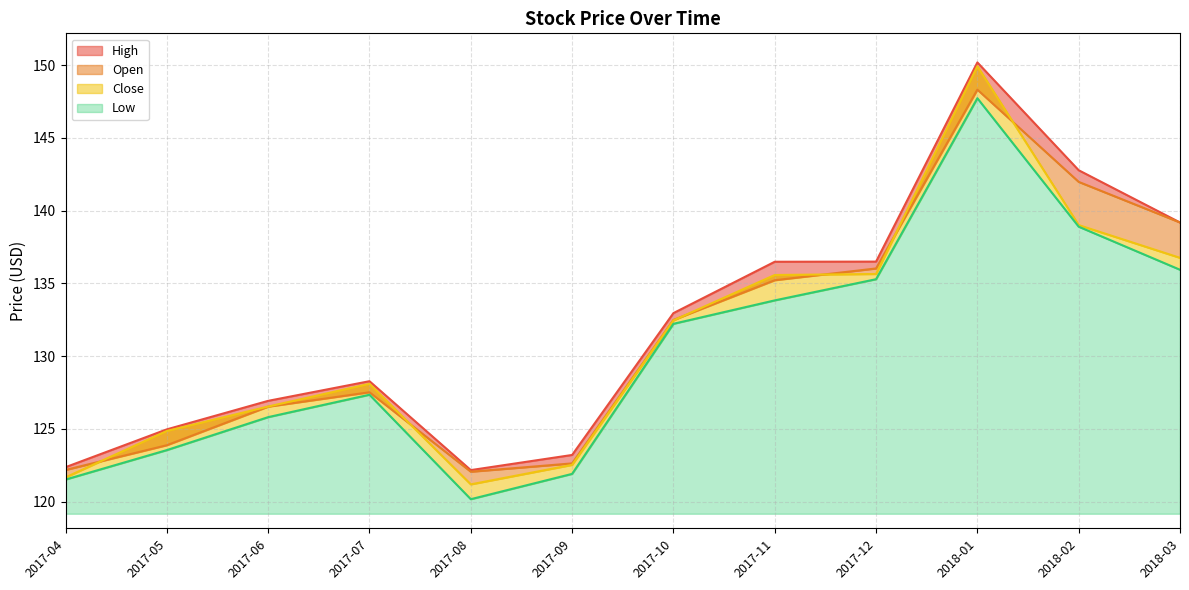

True or false: Low and Open cross at least once.

False